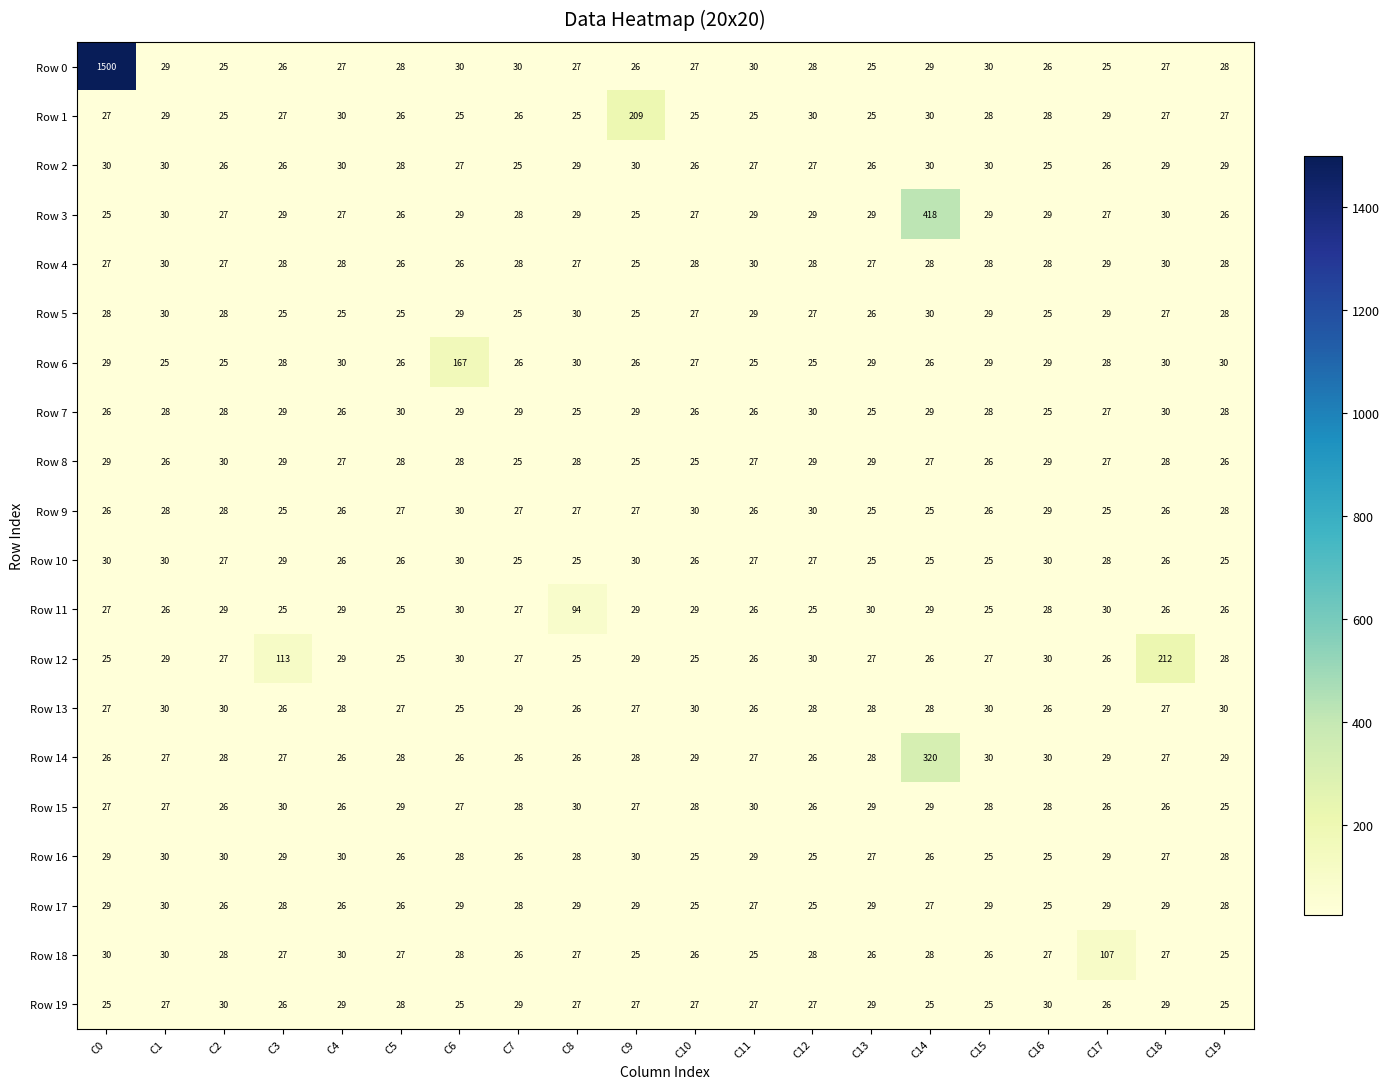

What is the difference between the maximum and minimum values in the Row 12 series?

187